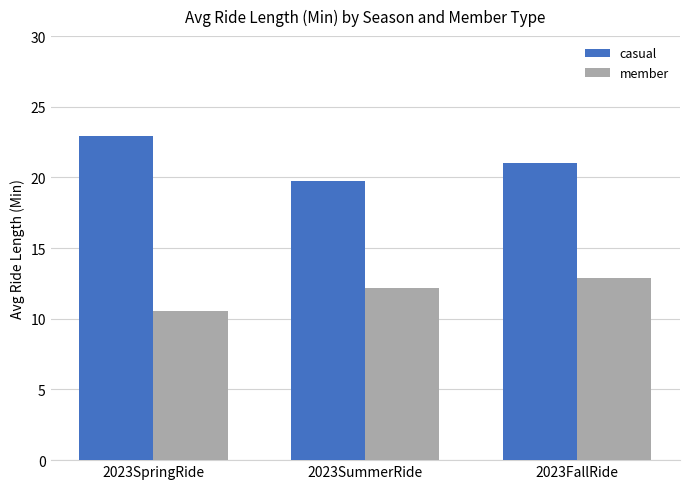

Reading left to right, extract all data points from this chart.

casual: 22.9	19.7	21.0
member: 10.5	12.2	12.9